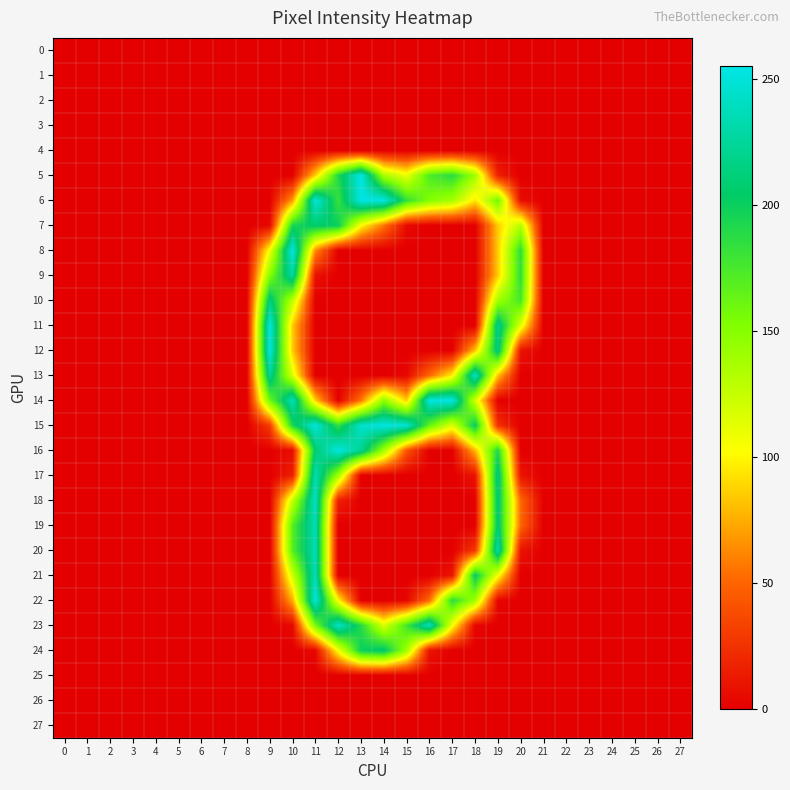

Which has a higher value, 14 or 9?

14